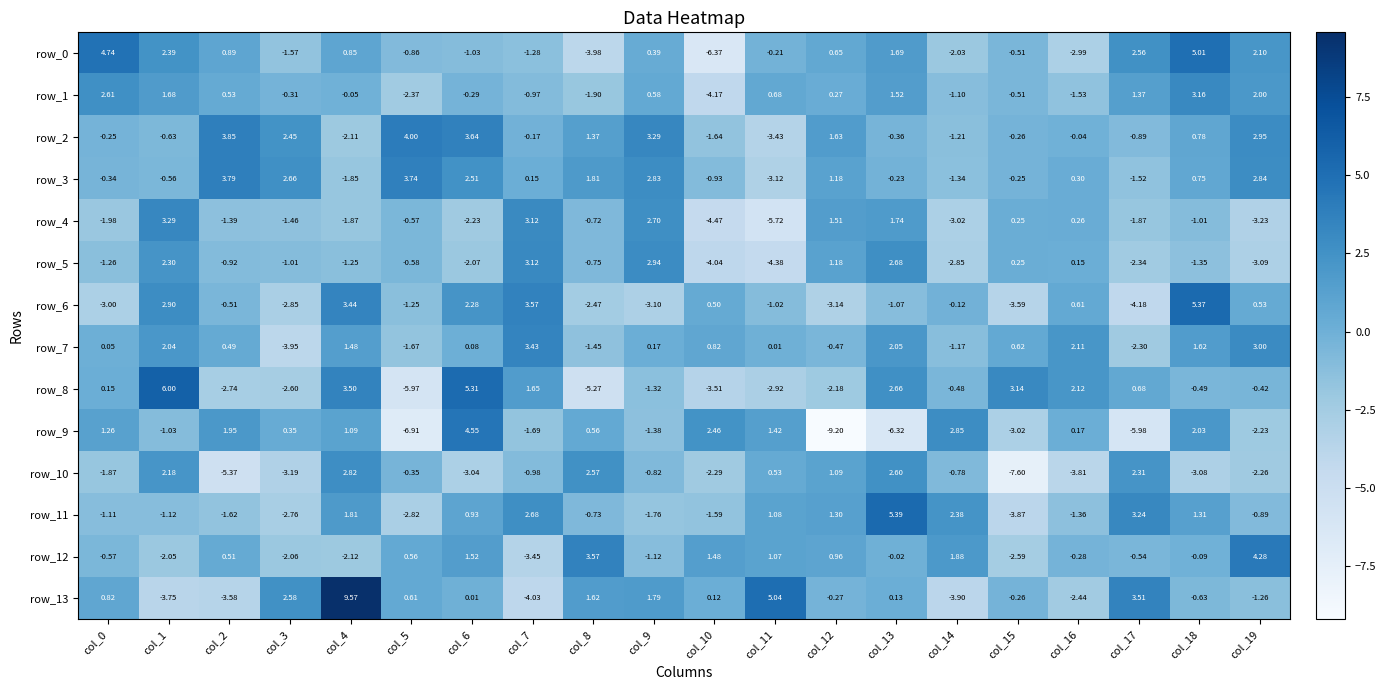

Is the value of row_2 at col_5 greater than the value of row_12 at col_17?

Yes